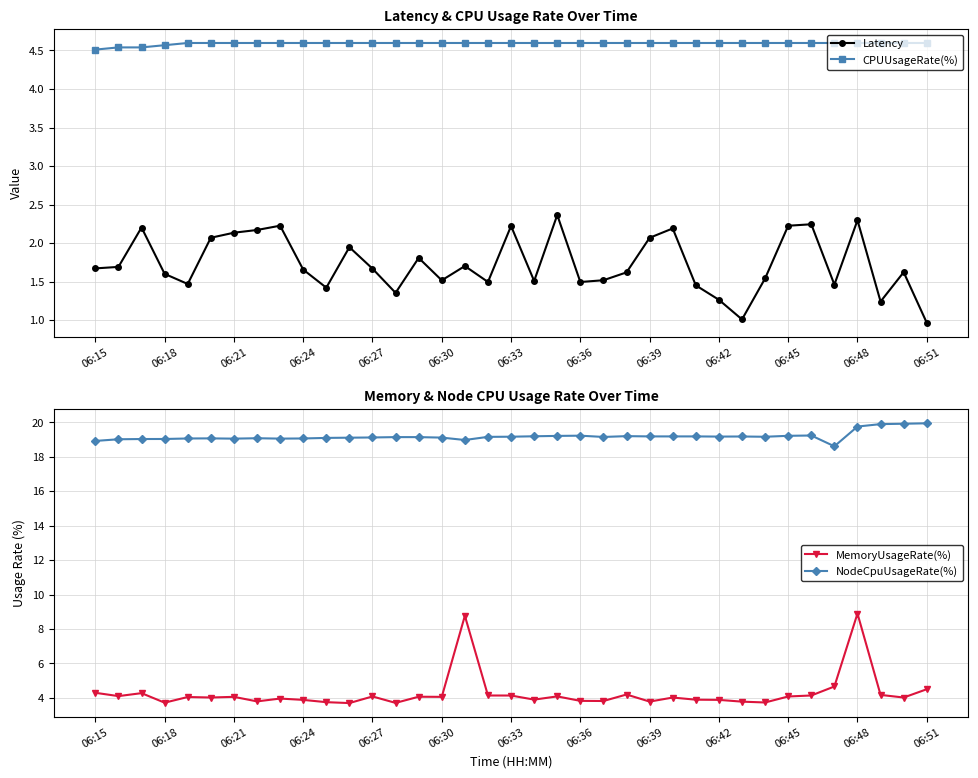

At 23, list the series in order from largest to smallest.

NodeCpuUsageRate(%), CPUUsageRate(%), MemoryUsageRate(%), Latency